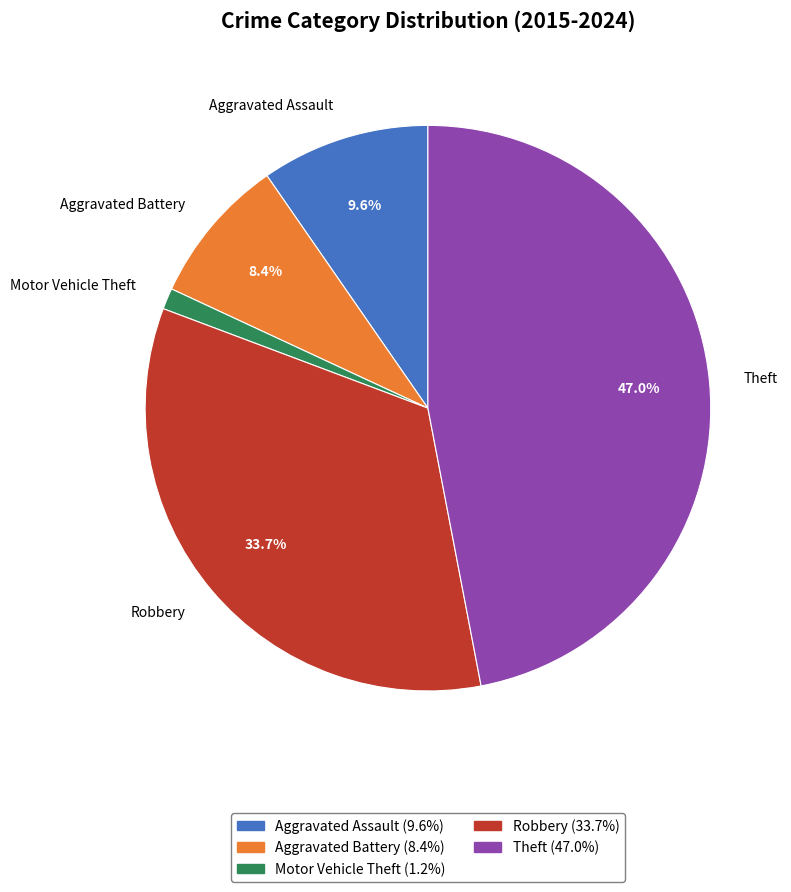

To the nearest percent, what portion does Theft represent?

47%